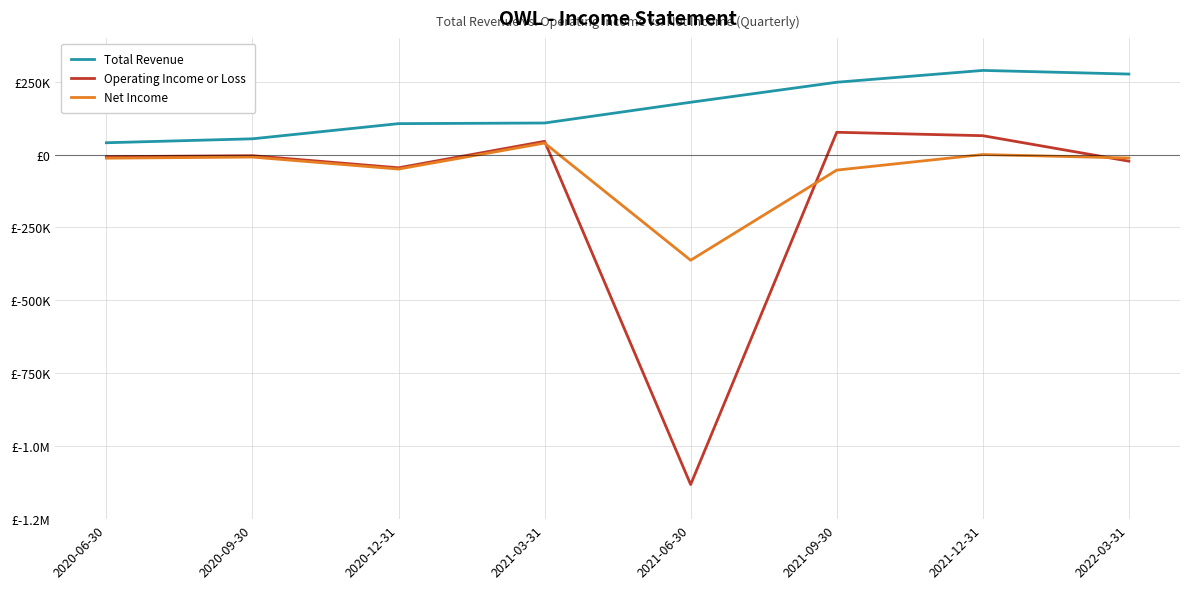

True or false: Total Revenue has more than 2 points higher than both neighbors.

False